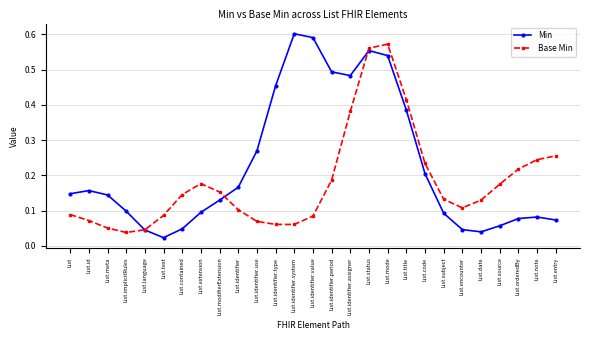

At which category does Min reach its first local peak?

List.id